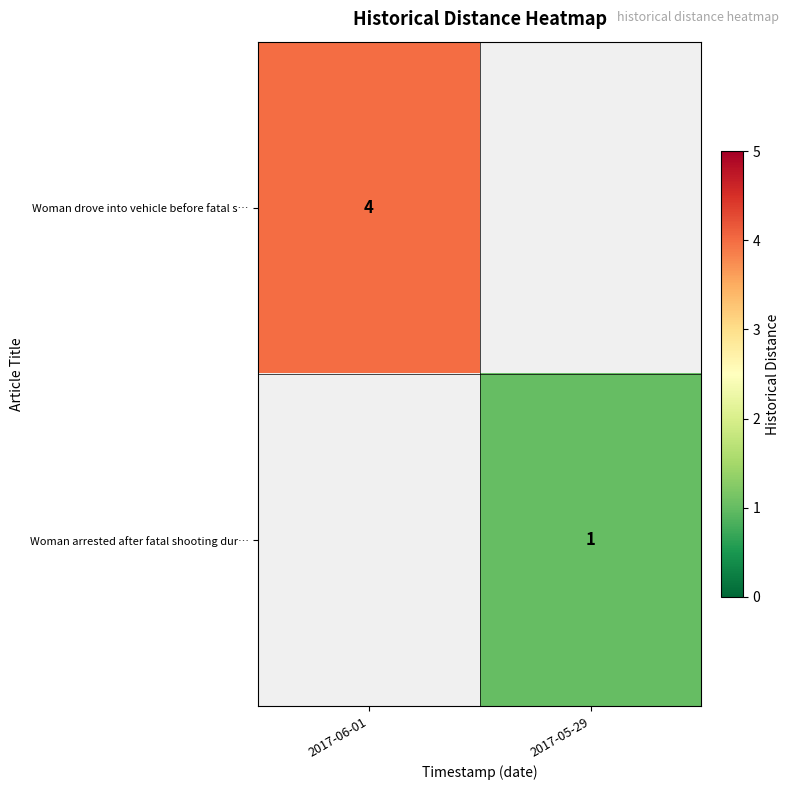

Is it true that Woman drove into vehicle before fatal s… equals 7 at 2017-06-01?

False